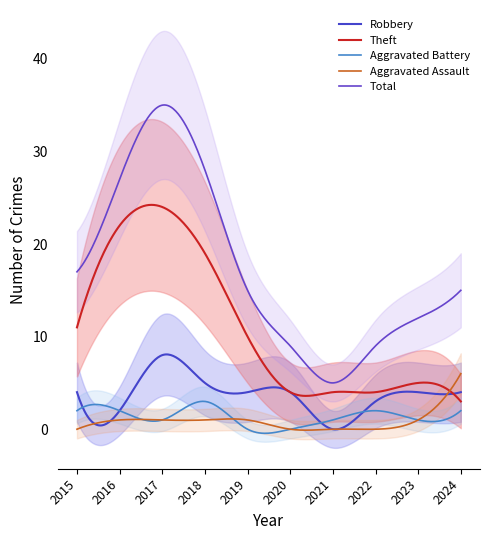

Is this an area chart (filled region under the line)?

No